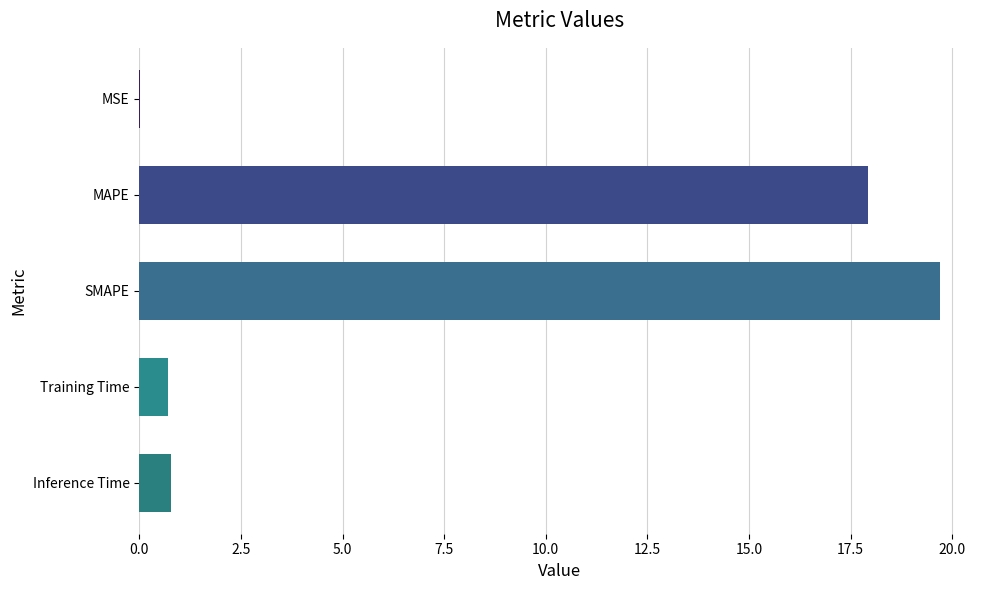

What is the greatest value displayed?

19.7